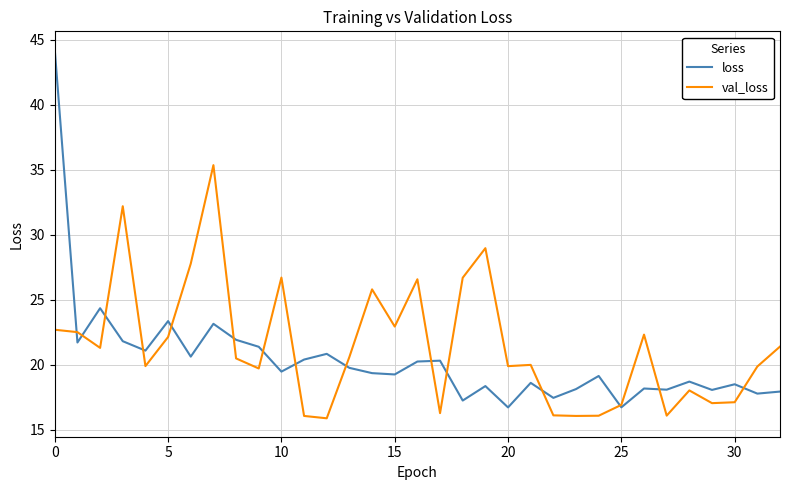

Rank the series by their average value, from highest to lowest.

val_loss, loss